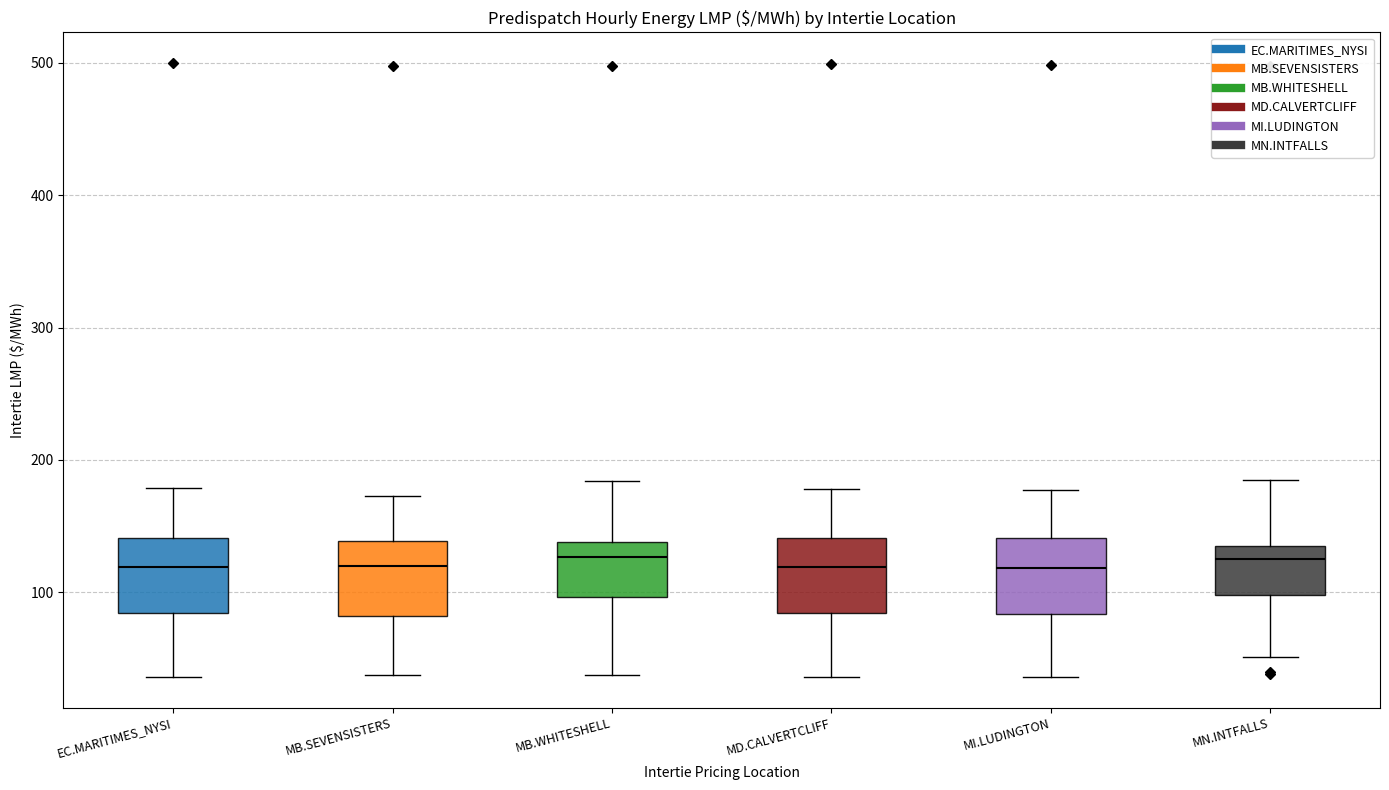

Reading left to right, transcribe this box plot: for each box, give where its median line is, the range the box spans, and where its two whiskers end, as read against the y-axis. The values are not printed on the chart, so give them approximately, as read against the axis.

EC.MARITIMES_NYSI: median 120, box 80 to 140, whiskers 40 to 180
MB.SEVENSISTERS: median 120, box 80 to 140, whiskers 40 to 170
MB.WHITESHELL: median 130, box 100 to 140, whiskers 40 to 180
MD.CALVERTCLIFF: median 120, box 80 to 140, whiskers 40 to 180
MI.LUDINGTON: median 120, box 80 to 140, whiskers 40 to 180
MN.INTFALLS: median 130, box 100 to 140, whiskers 50 to 180